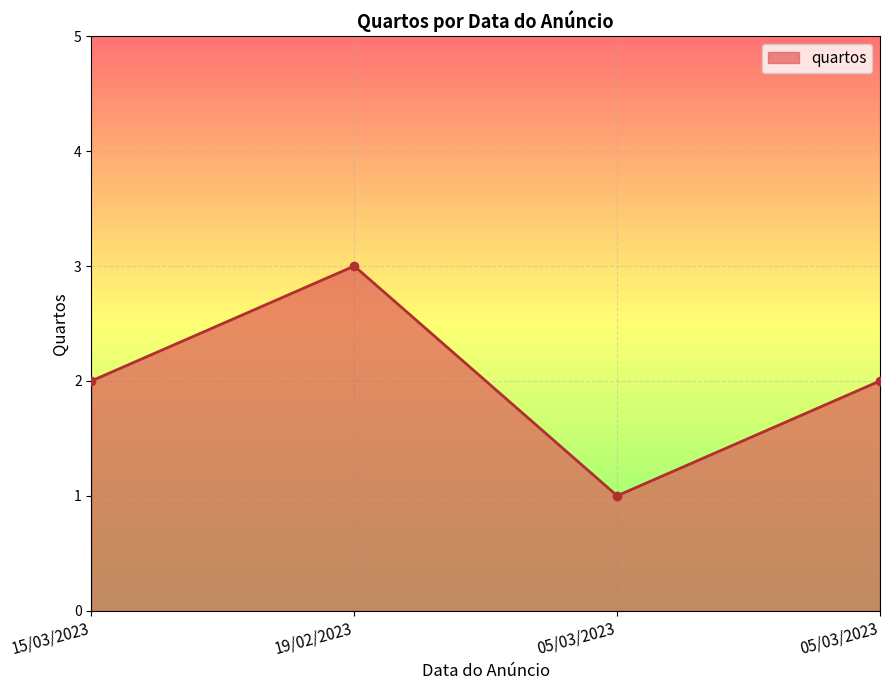

How many data points does each series have?

4